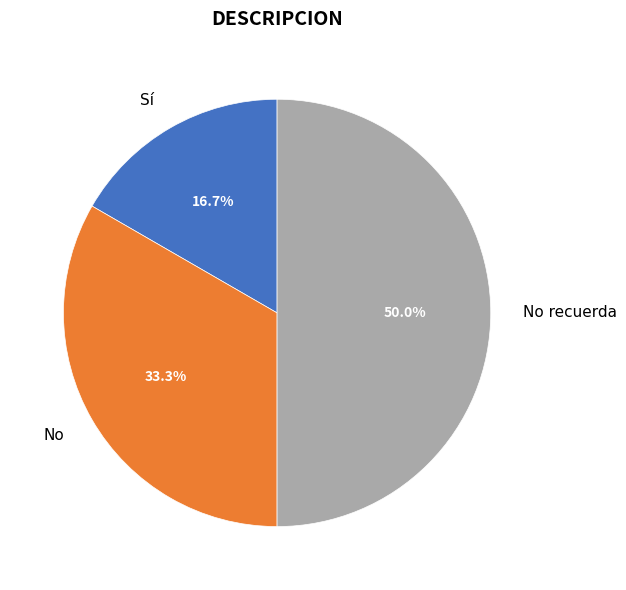

What is the largest slice in the pie chart?

No recuerda